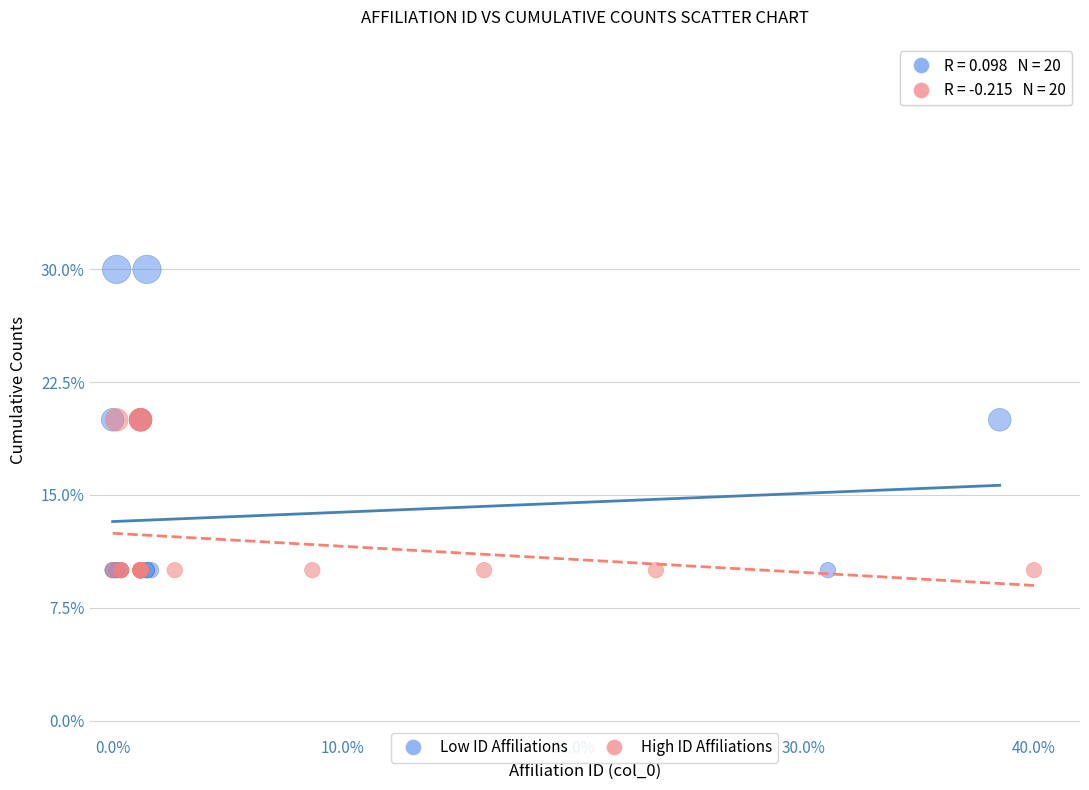

What are all the series names shown in the legend?

Low ID Affiliations, High ID Affiliations